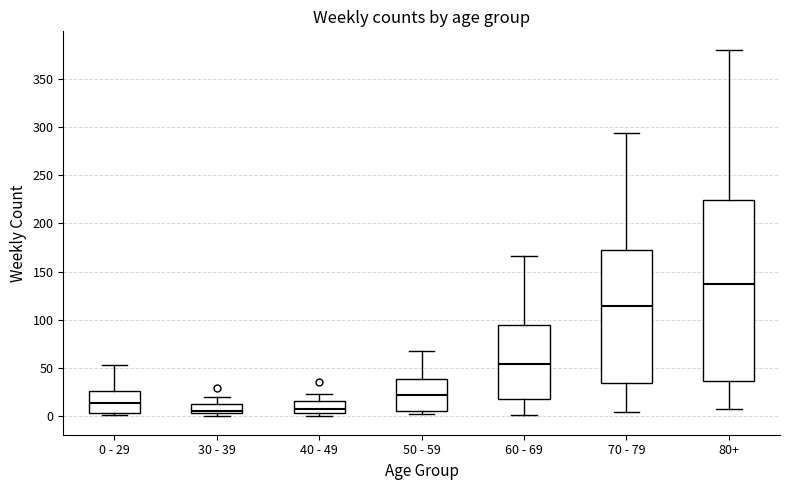

Reading left to right, transcribe this box plot: for each box, give where its median line is, the range the box spans, and where its two whiskers end, as read against the y-axis. The values are not printed on the chart, so give them approximately, as read against the axis.

0 - 29: median 15, box 5 to 25, whiskers 0 to 55
30 - 39: median 5 (just above the box's lower edge), box 5 to 15, whiskers 0 to 20
40 - 49: median 10, box 5 to 15, whiskers 0 to 25
50 - 59: median 20, box 5 to 40, whiskers 0 to 70
60 - 69: median 55, box 20 to 95, whiskers 0 to 165
70 - 79: median 115, box 35 to 170, whiskers 5 to 295
80+: median 135, box 35 to 225, whiskers 10 to 380